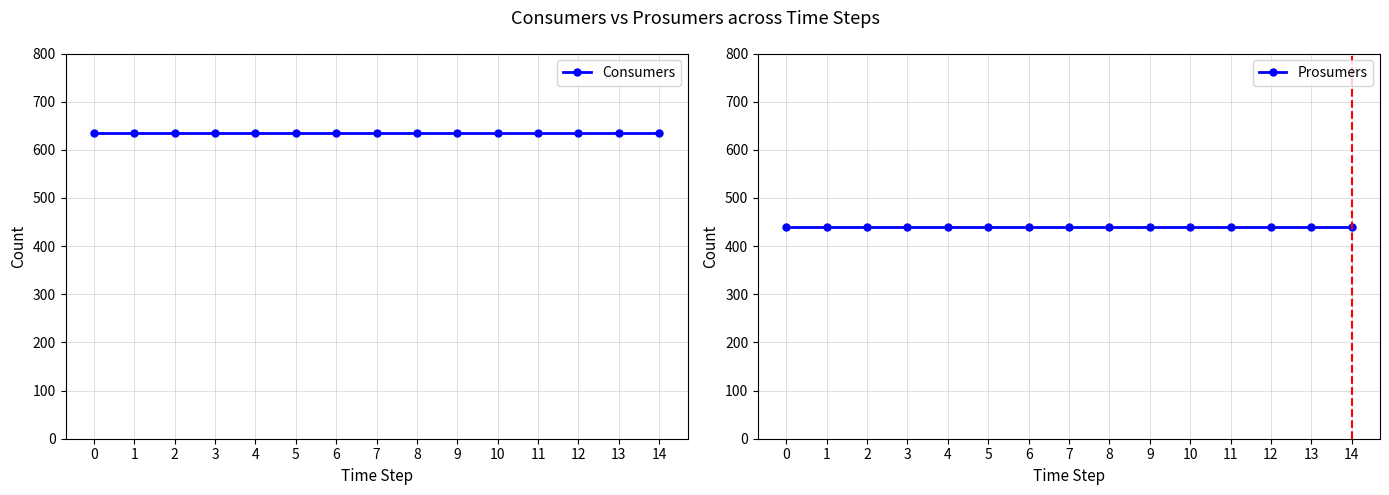

The Consumers series shows 635 at 13. True or false?

True